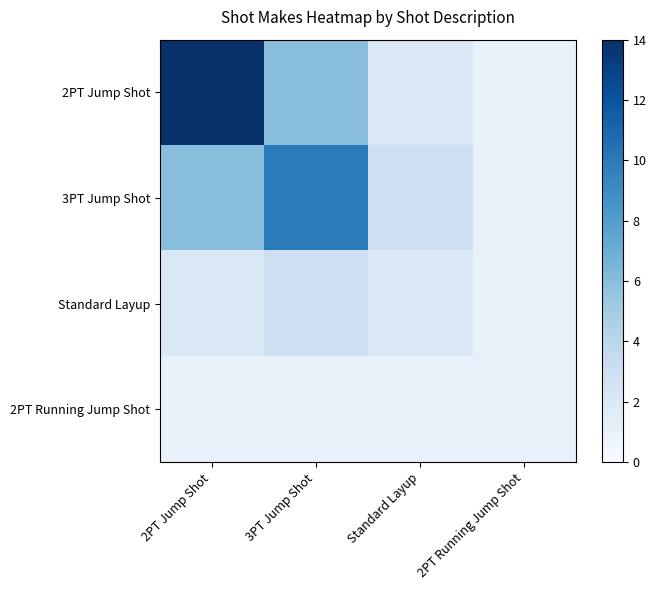

Which series has the widest spread of values?

2PT Jump Shot